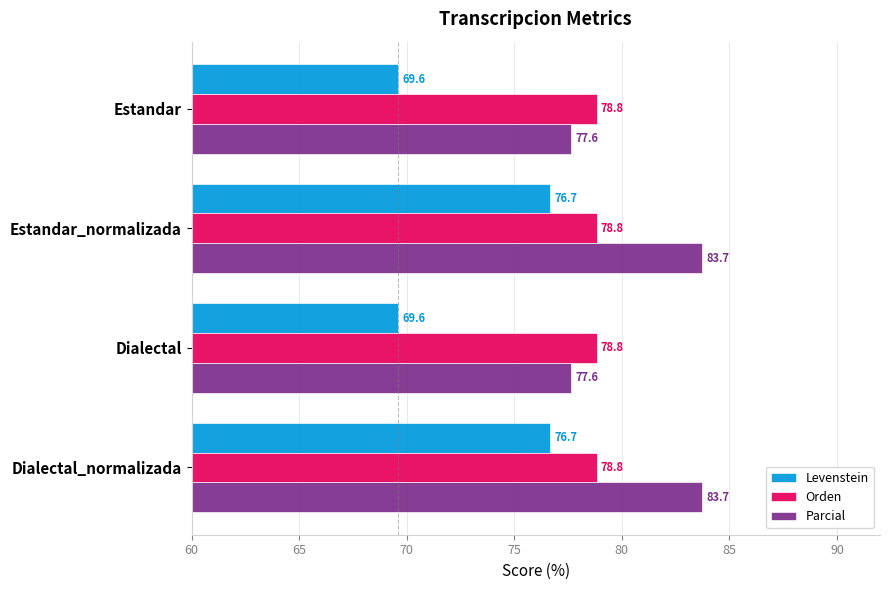

What is the difference between the maximum and second lowest values in the Parcial series?

6.1